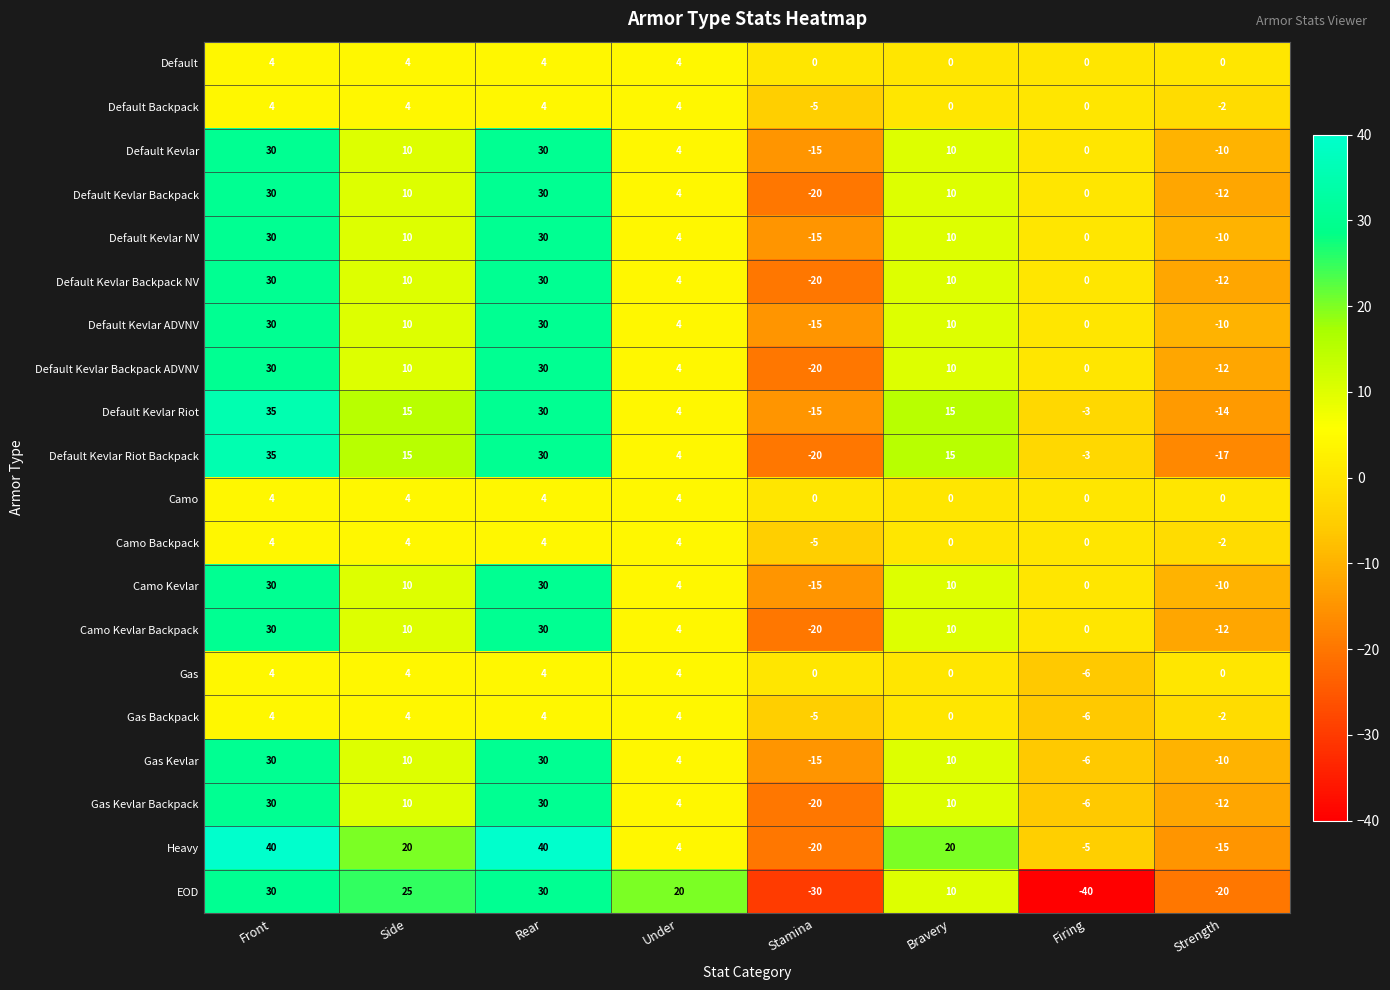

Read the Camo Backpack value at Under.

4